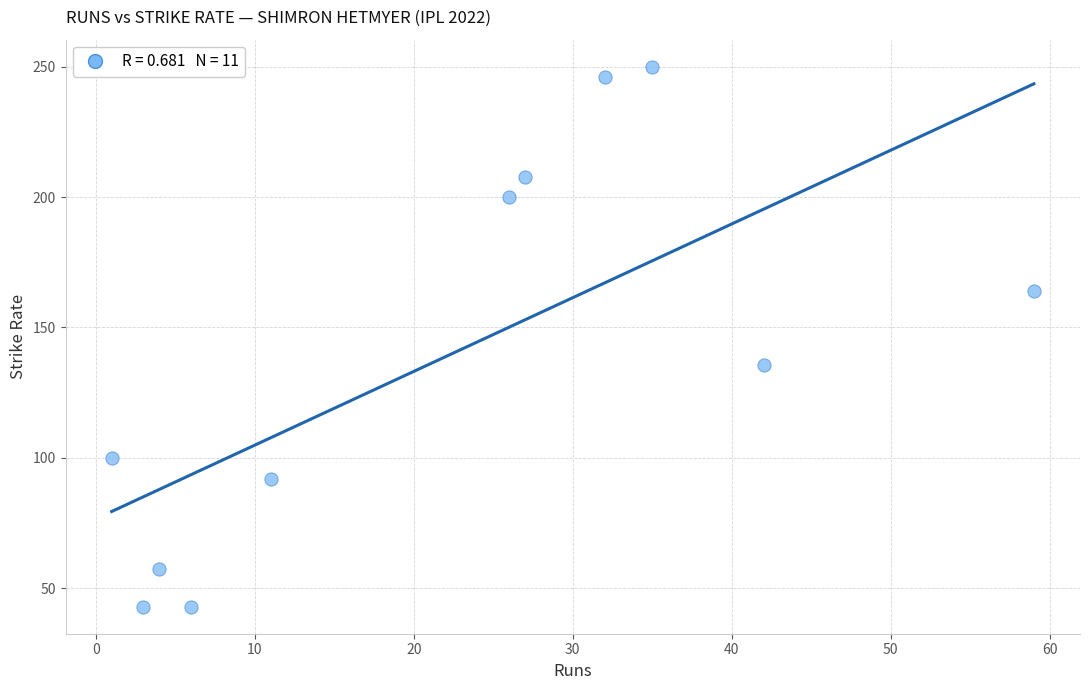

What Y value in the scatter plot is closest to 146?

135.5